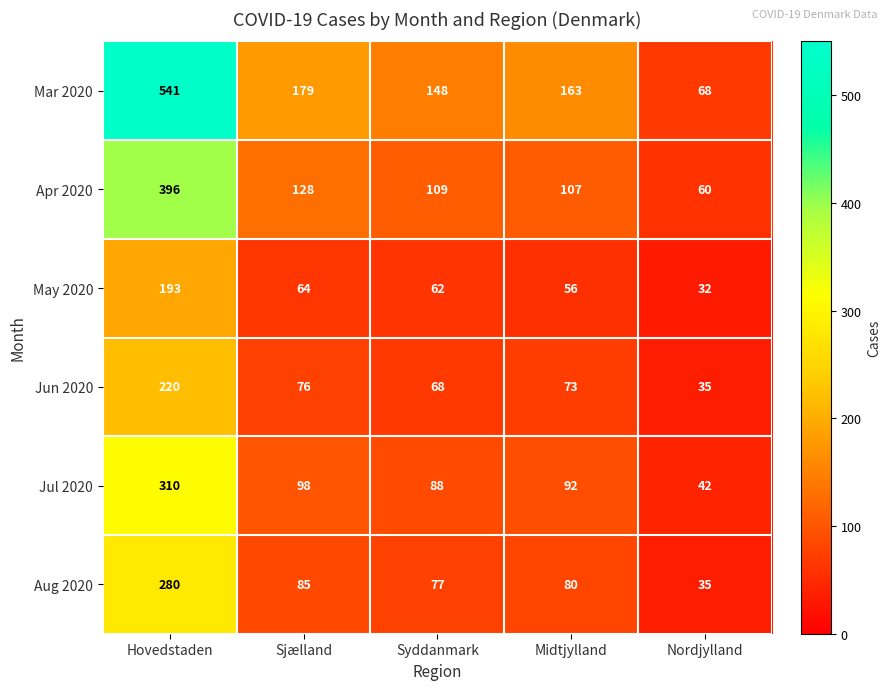

How many distinct data groups are displayed?

6